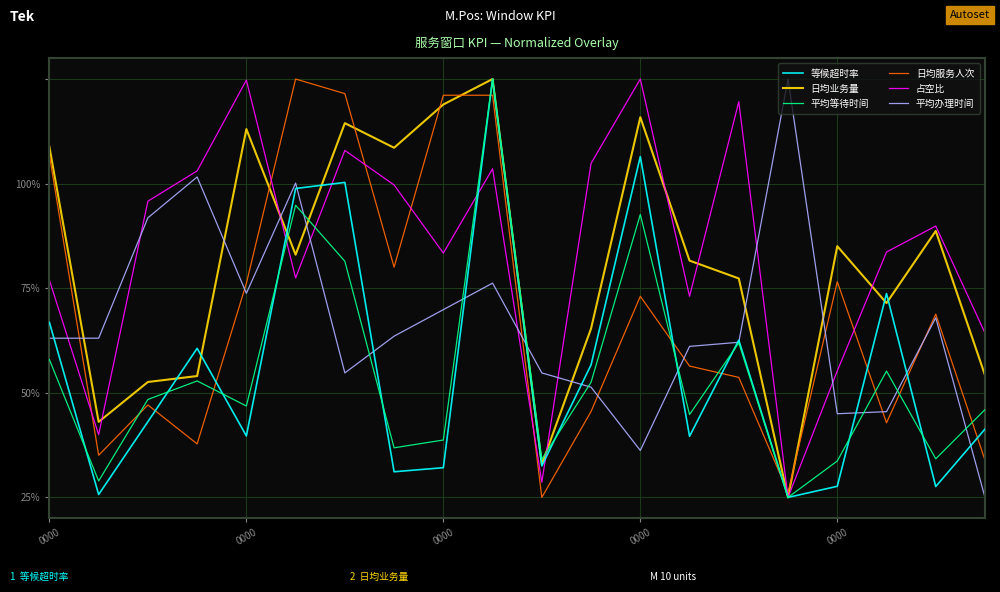

Where is the first local maximum for 平均等待时间?

0000